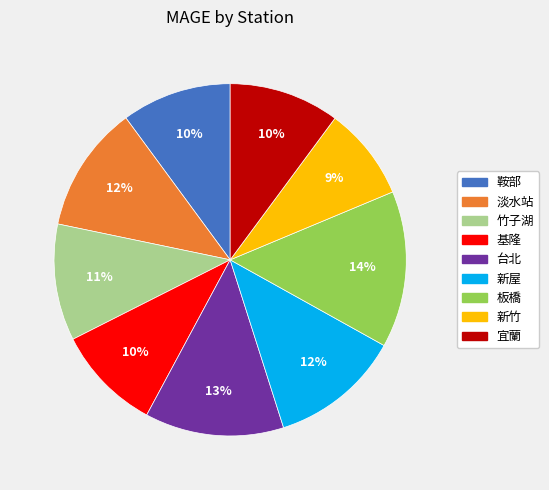

Between 基隆 and 新竹, which is larger?

基隆